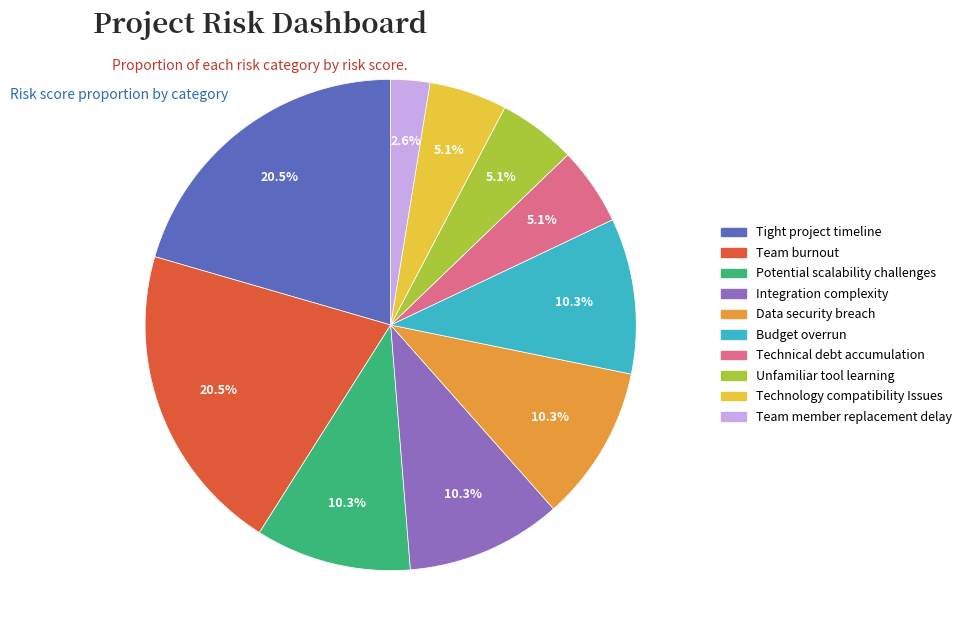

Is Budget overrun the majority of the pie?

No